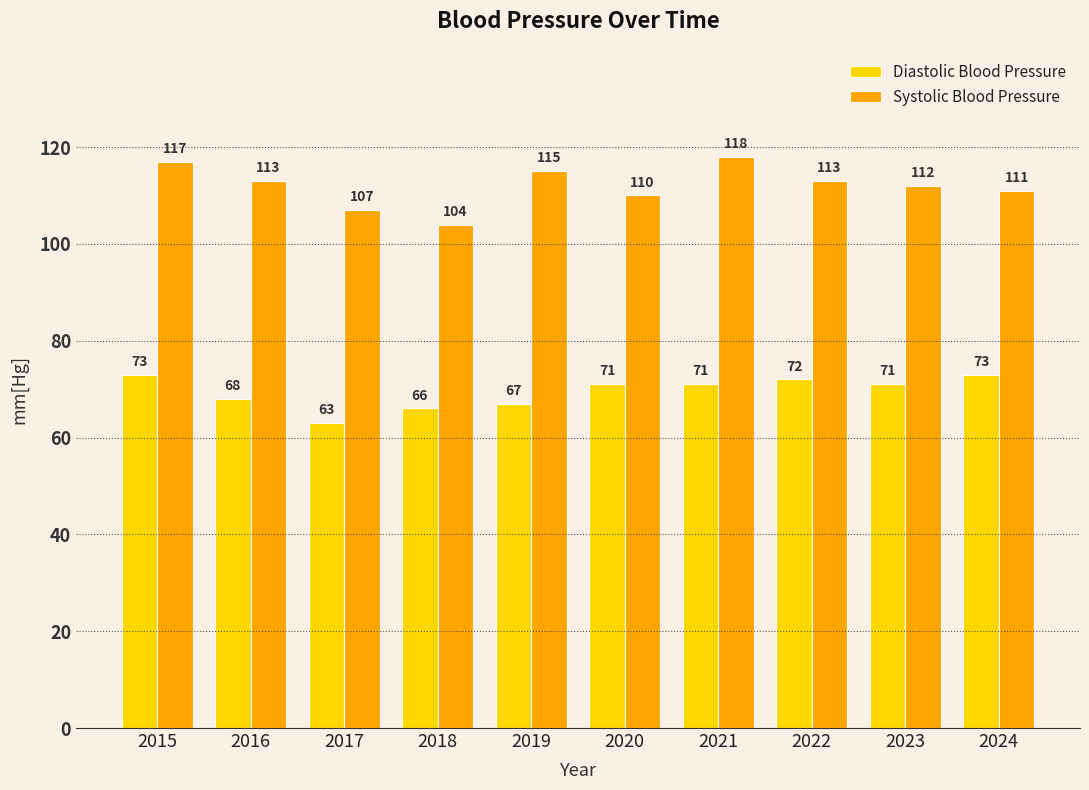

True or false: Systolic Blood Pressure has a value of 37 at 2015.

False